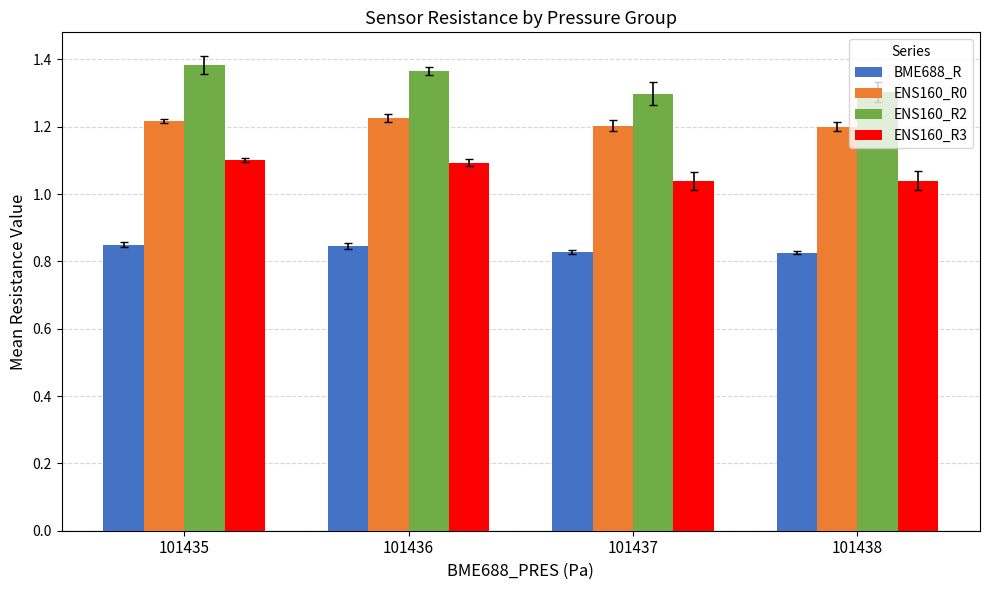

What is the sum of all BME688_R values?

3.4